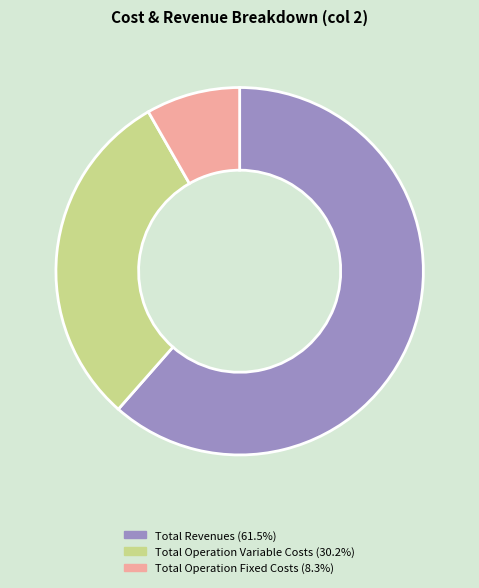

Is there any slice that represents more than half of the pie?

Yes